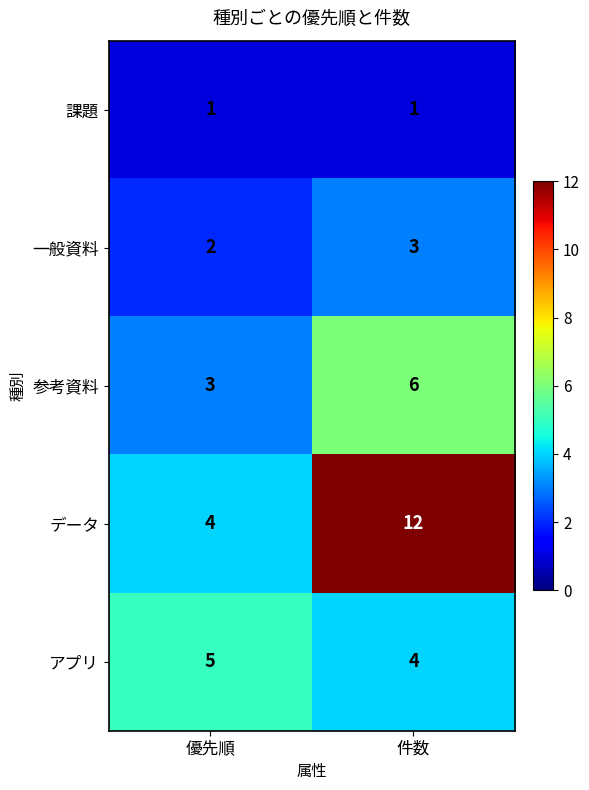

Read the 参考資料 value at 優先順.

3